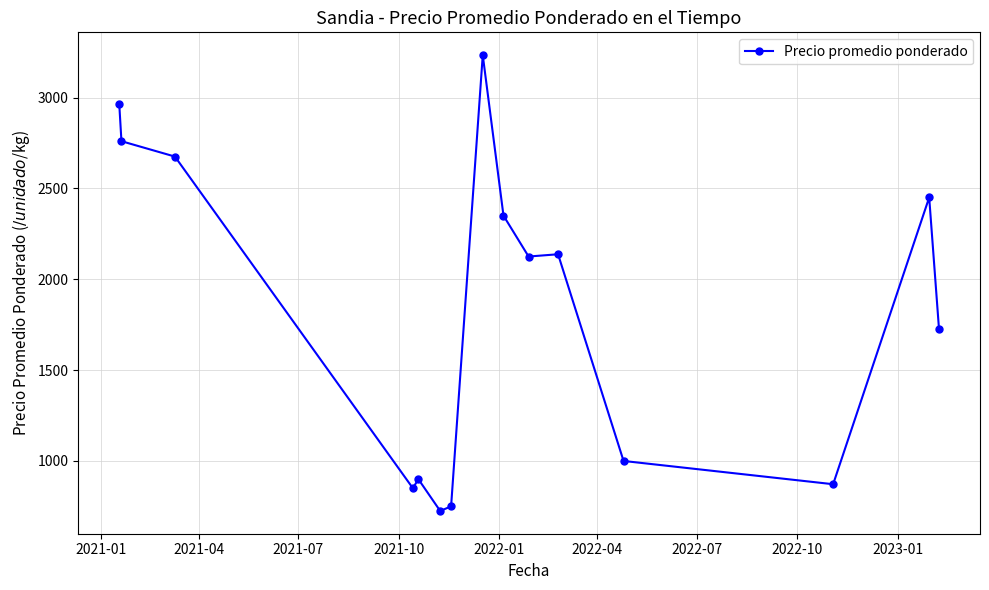

What is the greatest value displayed?

3233.3